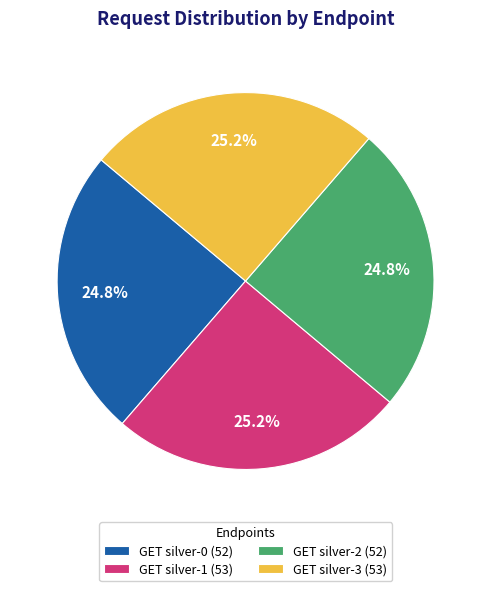

Is there any slice that represents more than half of the pie?

No